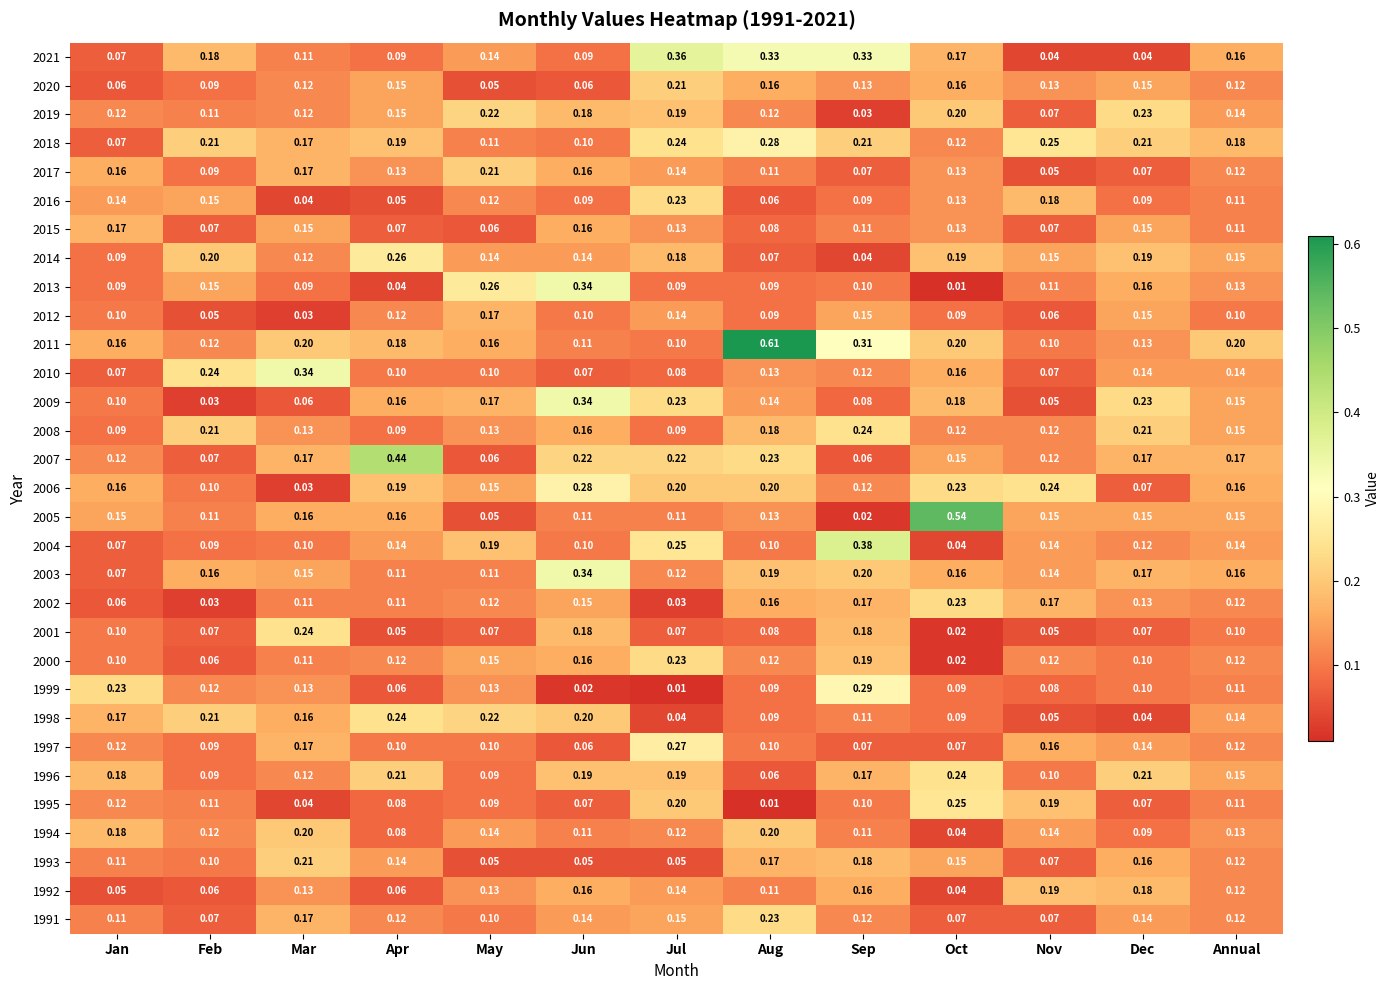

At which category is the sum across all series the highest?

Jul